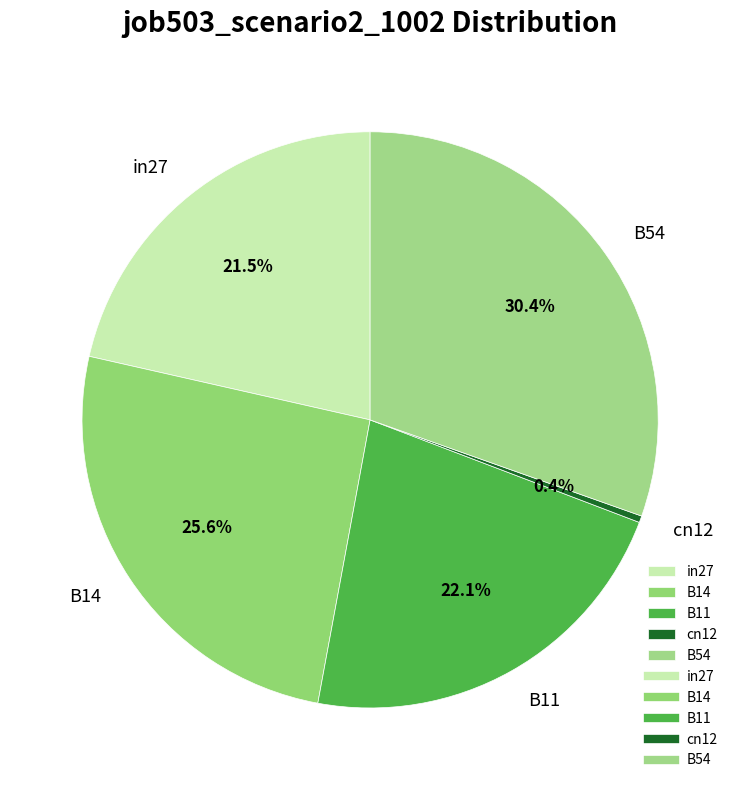

Do B54 and B14 together represent more than half of the pie?

Yes